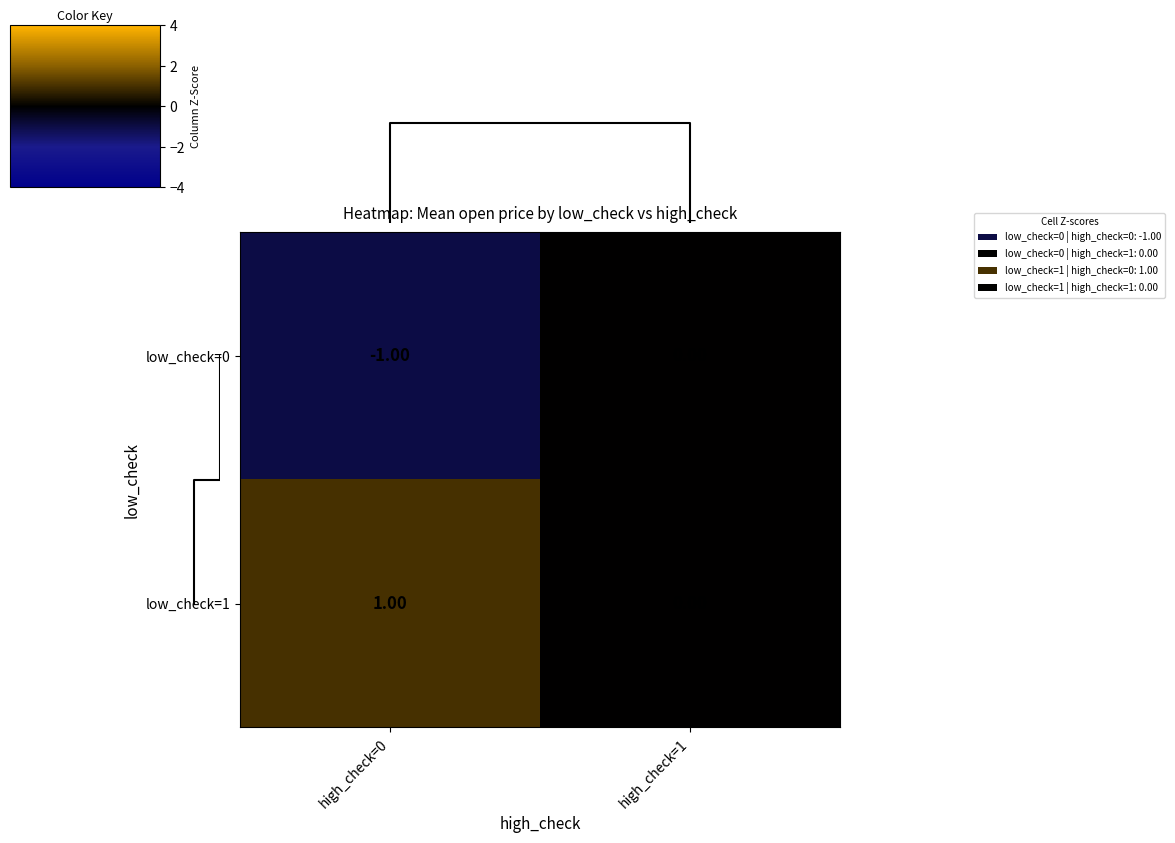

At which category does the chart reach its peak across all series?

high_check=0